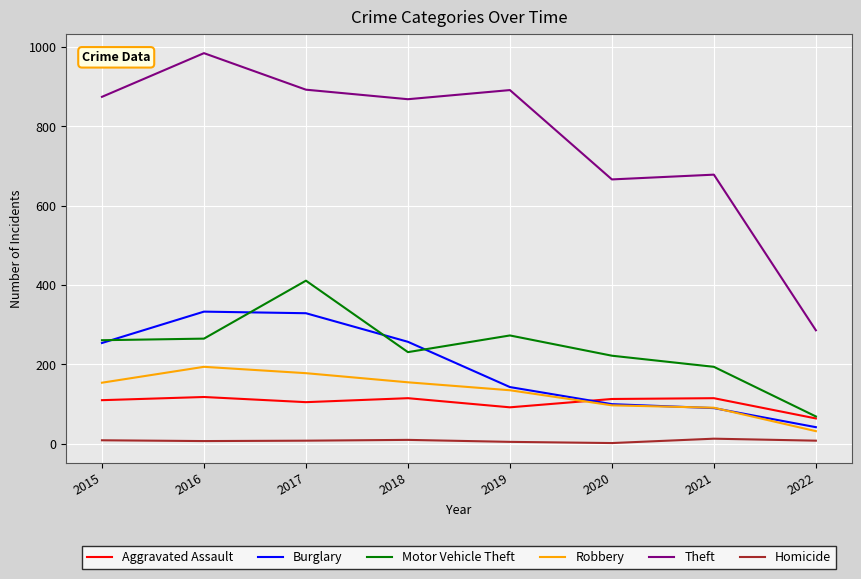

What is the difference between the highest and lowest values at 2016?

977